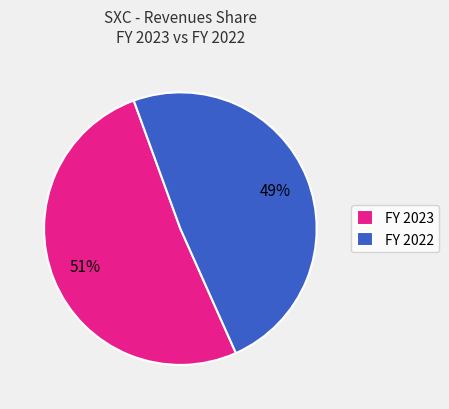

Combined, do FY 2023 and FY 2022 account for over 50%?

Yes